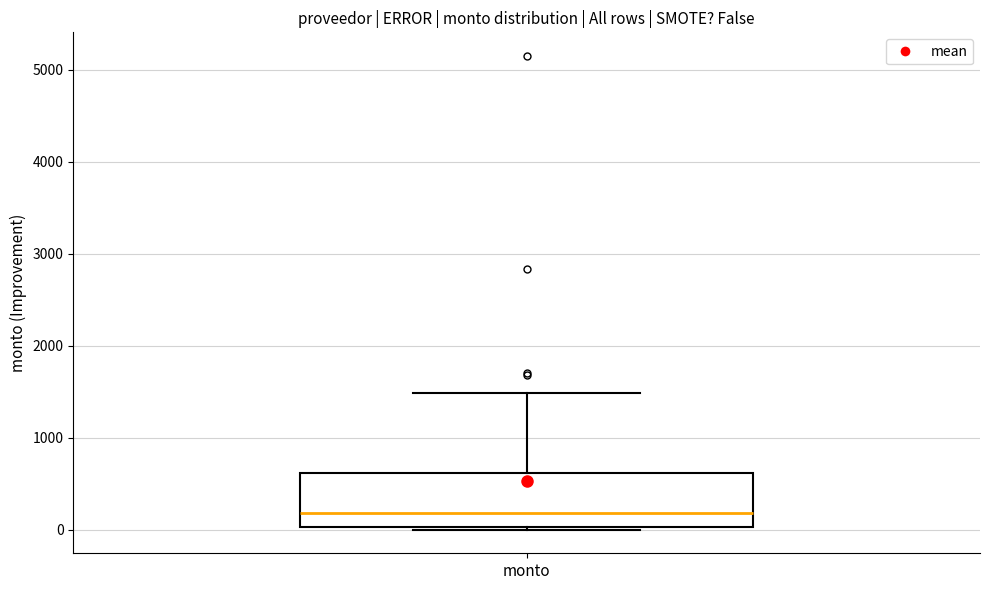

Where does the median line of the box for monto sit on the y-axis? The values are not printed on the chart, so give them approximately, as read against the axis.

200